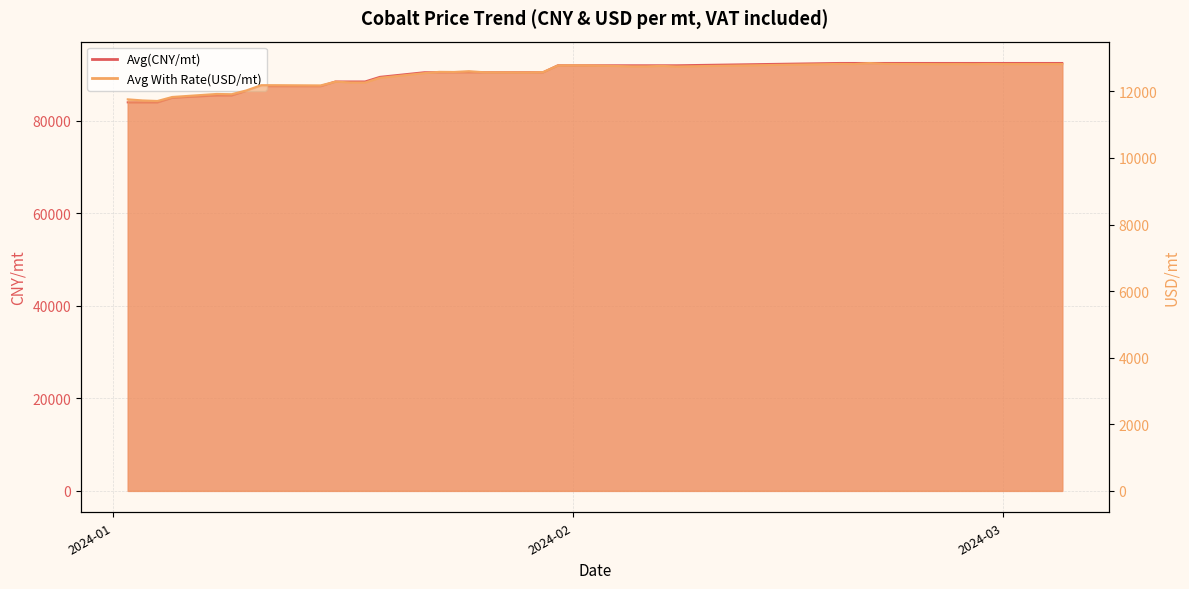

True or false: Avg With Rate(USD/mt) and Avg(CNY/mt) intersect in this chart.

False